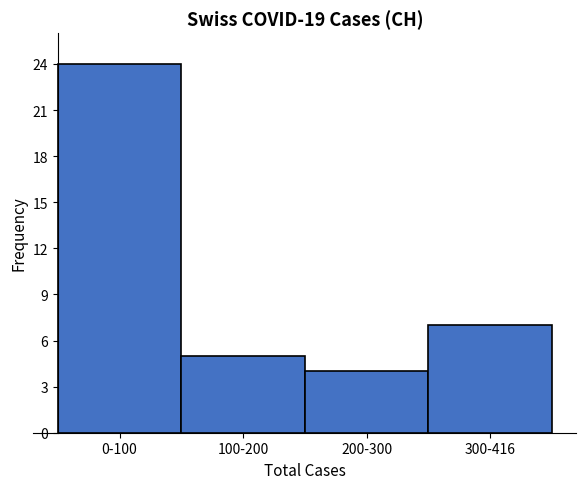

Reading left to right, list all the values displayed in this chart.

0-100=24	100-200=5	200-300=4	300-416=7